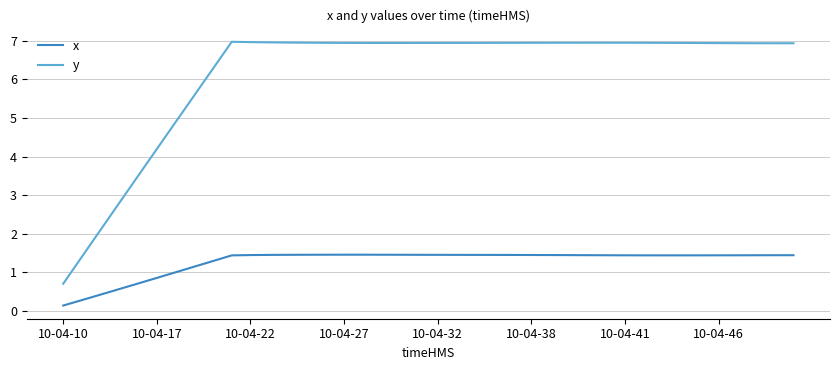

What is the lowest value of the y series?

0.7